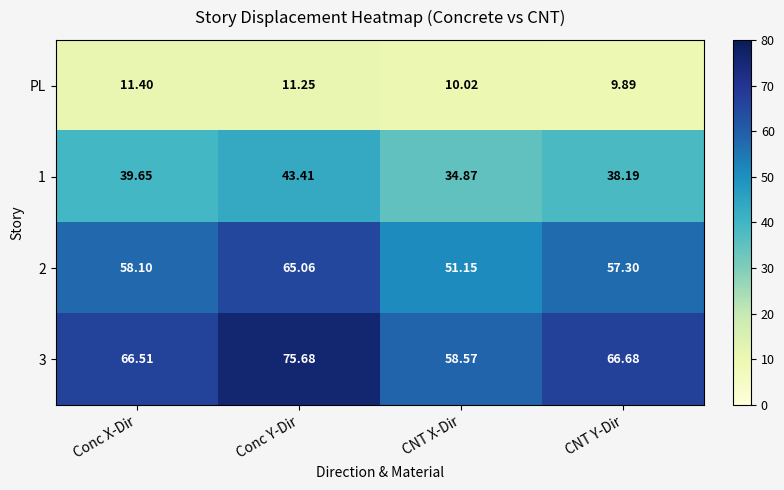

Which label corresponds to the largest value in the chart?

Conc Y-Dir